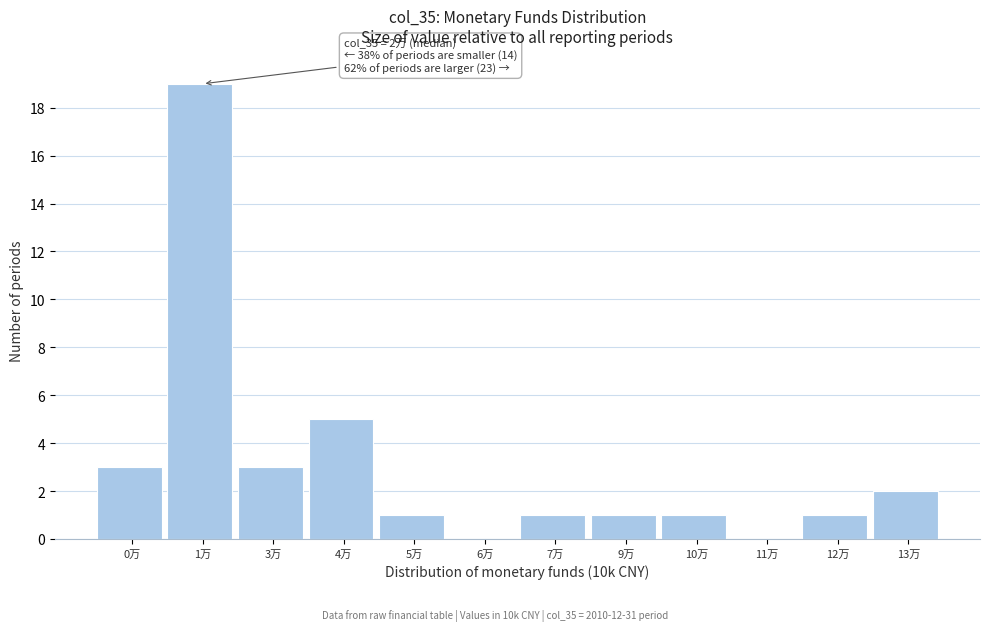

Reading left to right, what are all the values shown in this chart?

0万=3	1万=19	3万=3	4万=5	5万=1	6万=0	7万=1	9万=1	10万=1	11万=0	12万=1	13万=2